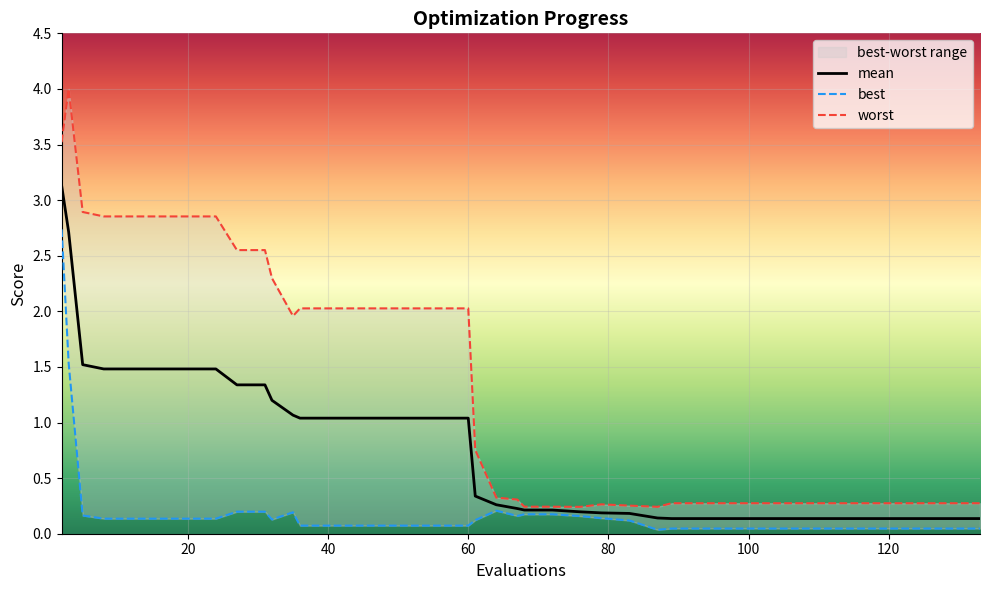

What is the highest value of the mean series?

3.1